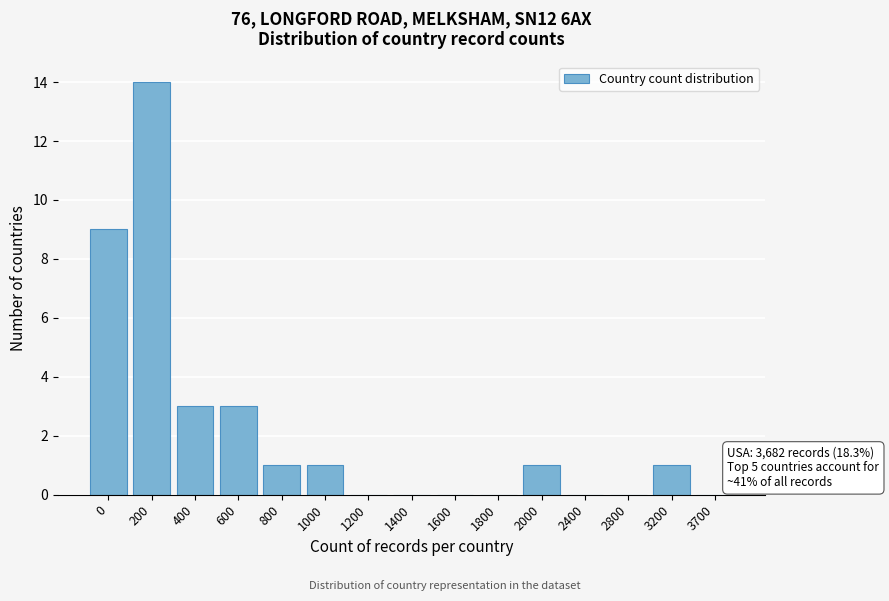

Reading left to right, what are all the values shown in this chart?

0=9	200=14	400=3	600=3	800=1	1000=1	1200=0	1400=0	1600=0	1800=0	2000=1	2400=0	2800=0	3200=1	3700=0